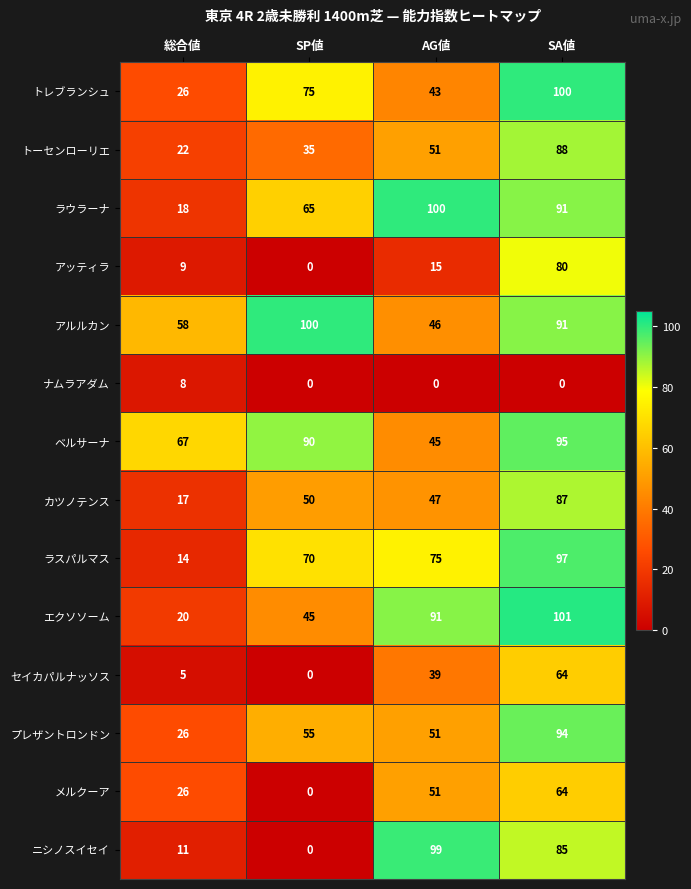

At which category does the chart reach its peak across all series?

SA値